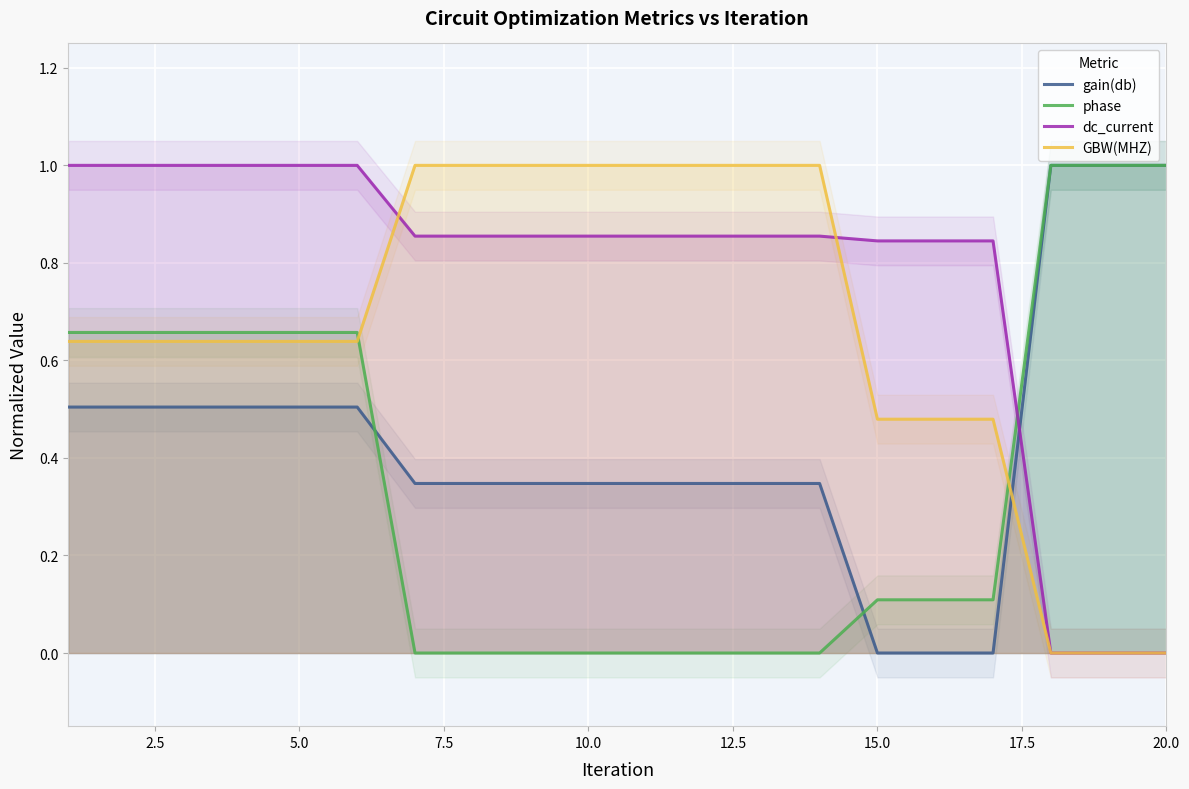

Is it true that gain(db) equals 0.6 at 10.0?

False